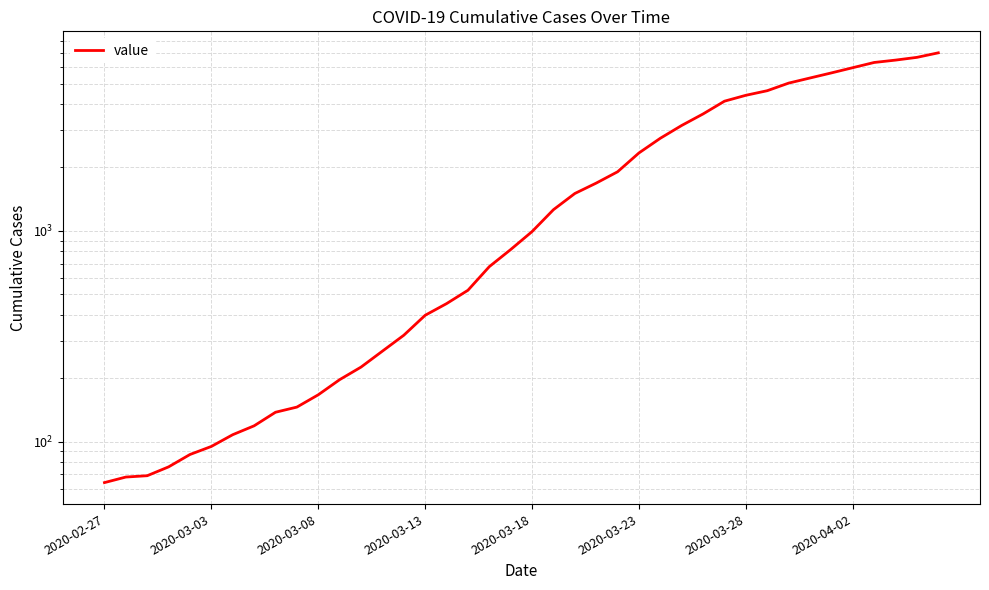

Which has a higher value, 16 or 33?

33